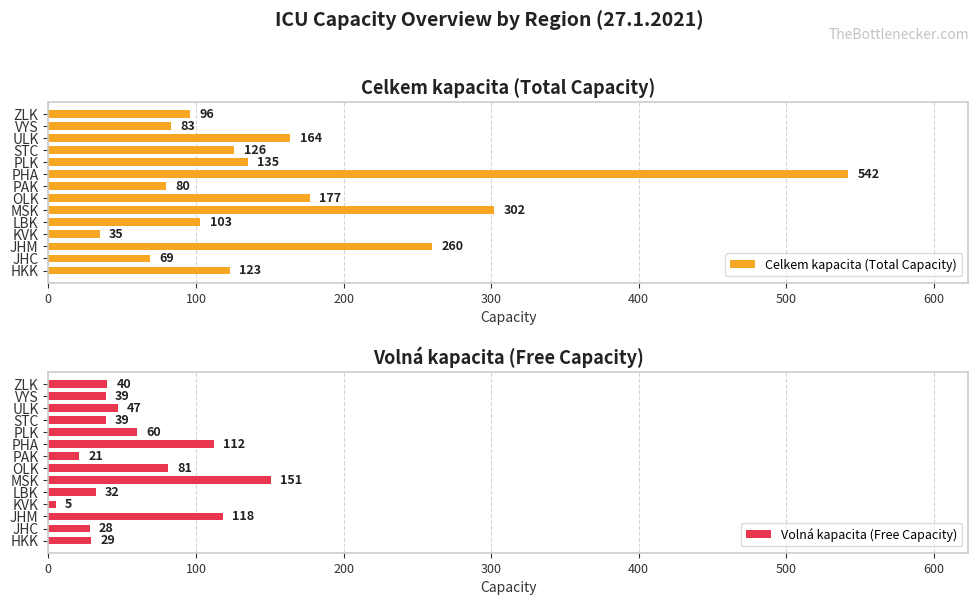

How many bars are there in total?

28